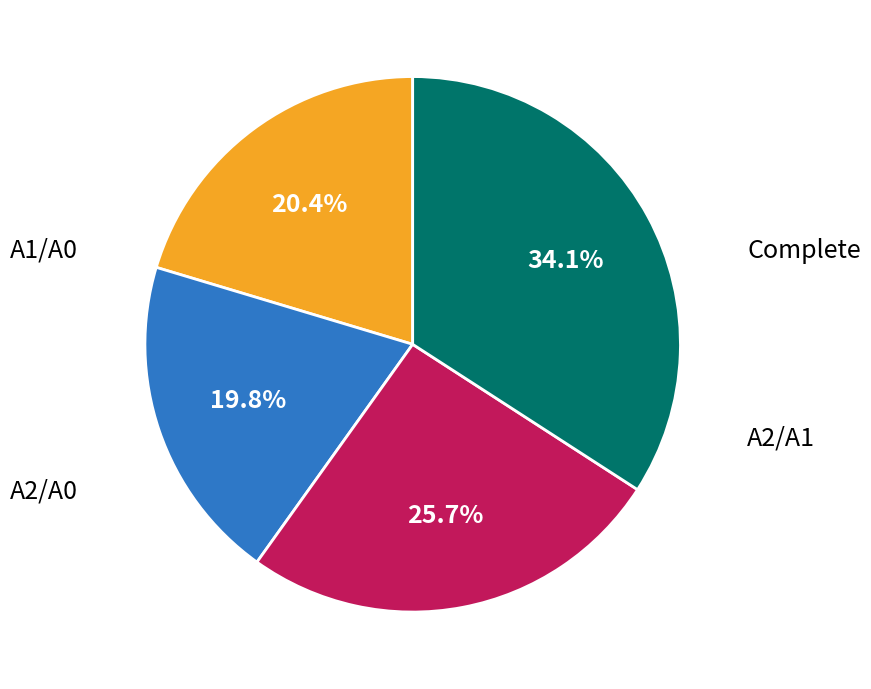

Does any single category account for the majority?

No